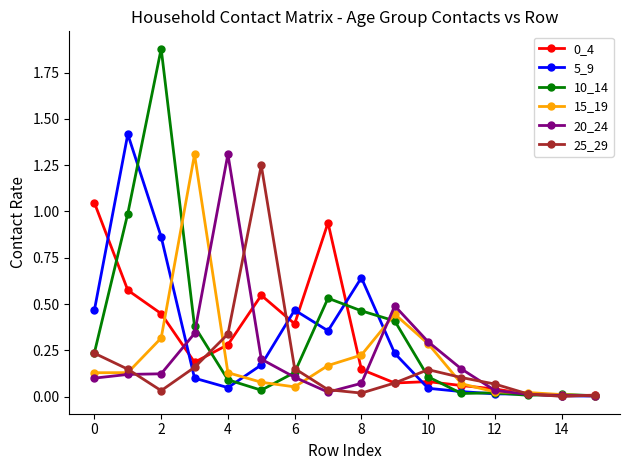

True or false: 10_14 has more than 2 interior local peaks.

True